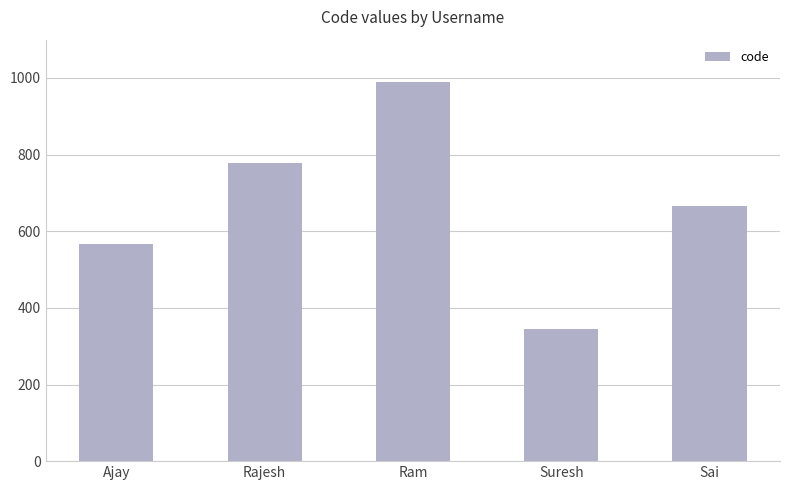

Rank the categories by value from highest to lowest.

Ram, Rajesh, Sai, Ajay, Suresh